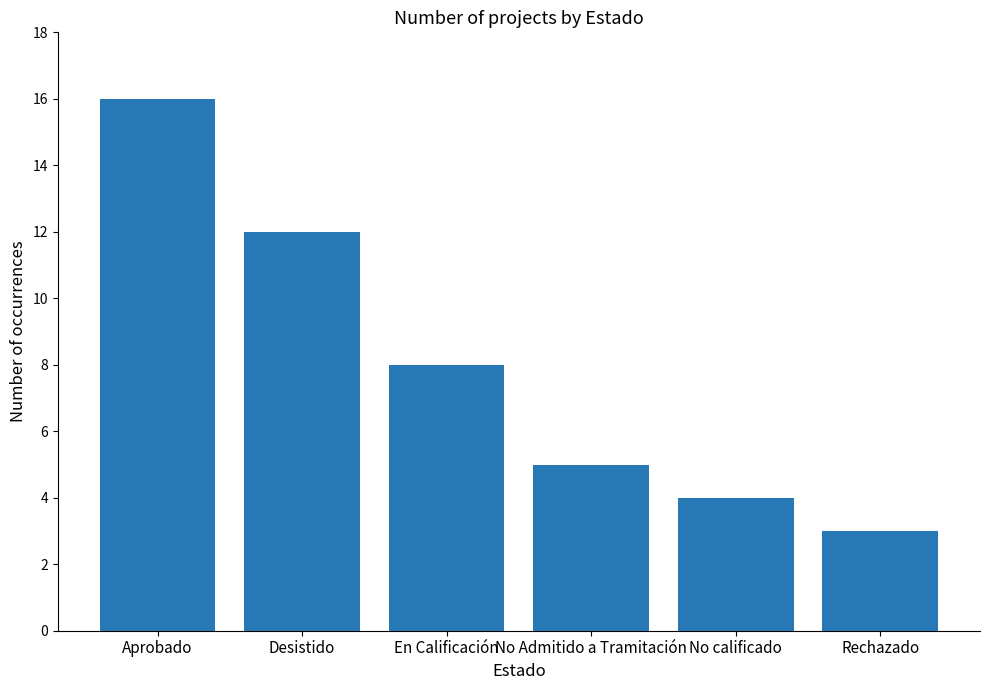

How many data points does each series have?

6